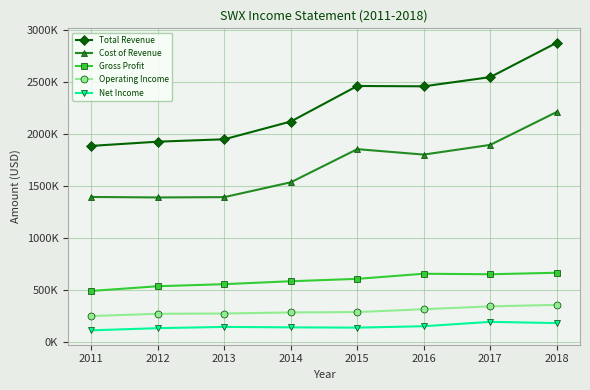

Reading right to left, list all the values displayed in this chart.

Total Revenue: 2018=2880000	2017=2548800	2016=2460500	2015=2463600	2014=2121700	2013=1950800	2012=1927800	2011=1887200
Cost of Revenue: 2018=2213500	2017=1896800	2016=1803500	2015=1855800	2014=1536900	2013=1394200	2012=1391100	2011=1395700
Gross Profit: 2018=666500	2017=652000	2016=657000	2015=607800	2014=584800	2013=556600	2012=536700	2011=491500
Operating Income: 2018=357400	2017=343100	2016=315500	2015=288300	2014=284500	2013=274200	2012=271500	2011=250100
Net Income: 2018=182300	2017=193800	2016=152000	2015=138300	2014=141100	2013=145300	2012=133300	2011=112300